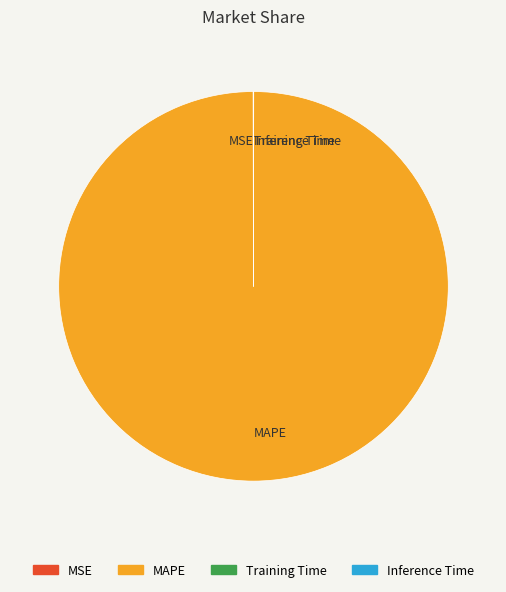

What is the largest slice in the pie chart?

MAPE